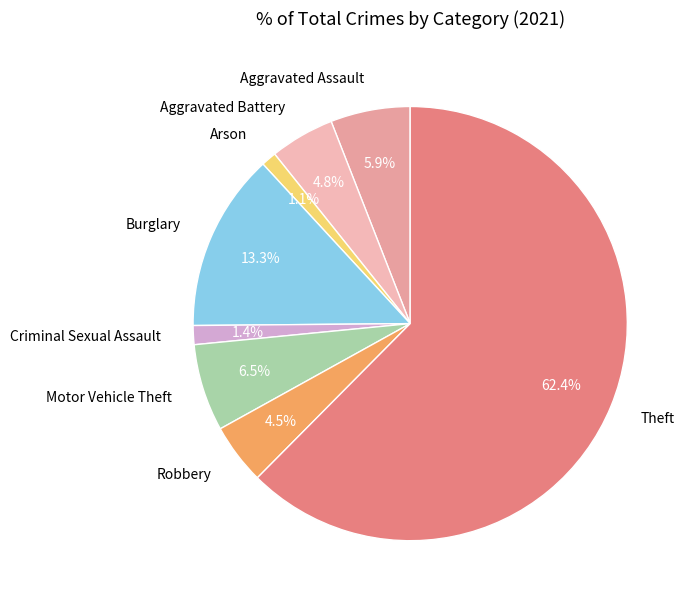

Is there a majority slice in this chart?

Yes